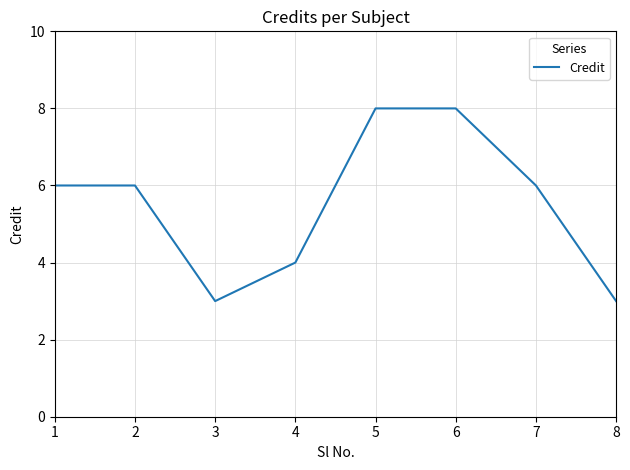

What is the ratio of the value at 3 to the value at 8?

1.0